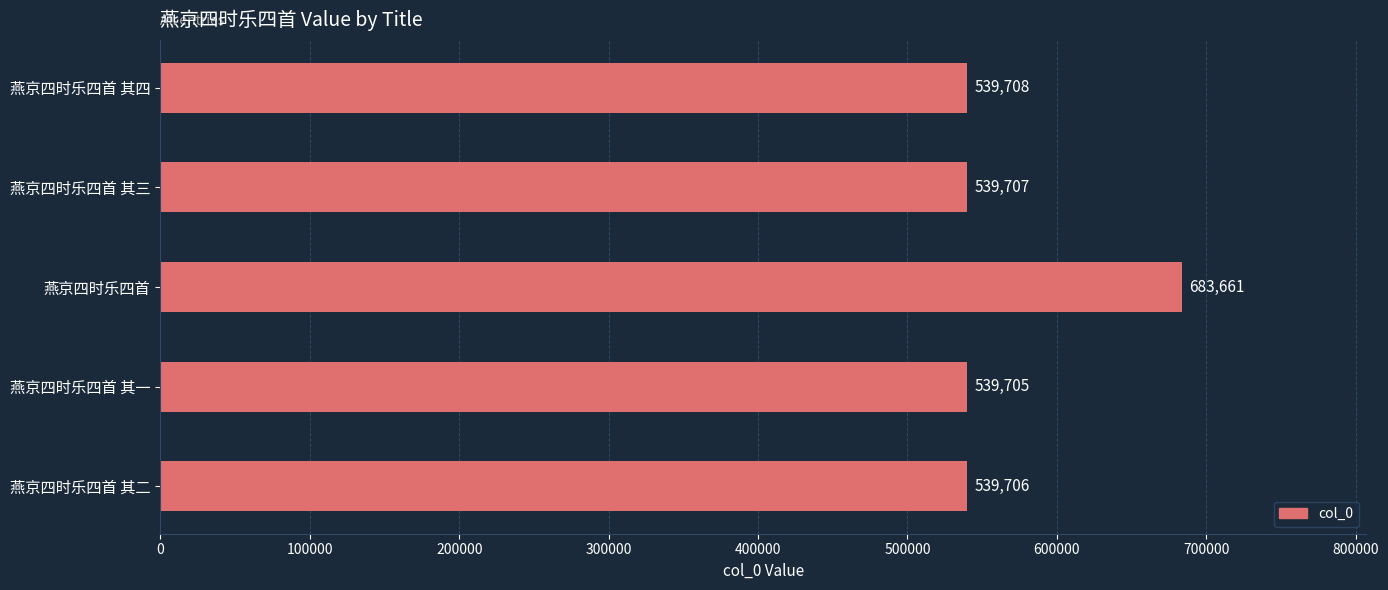

Where is the data nearest to the value 611683?

燕京四时乐四首 其四